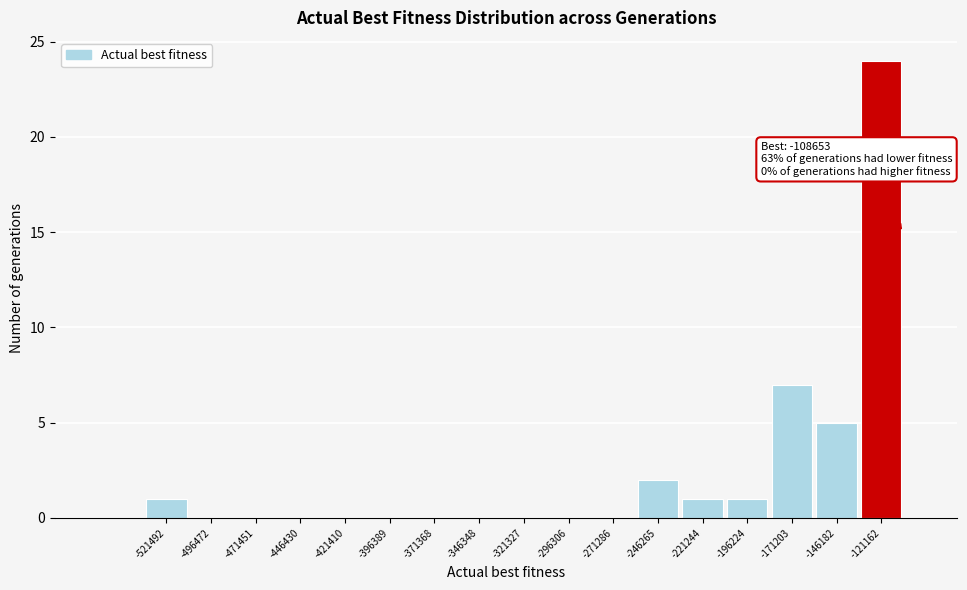

Which range on the x-axis has the tallest bar?

-135000 to -110000